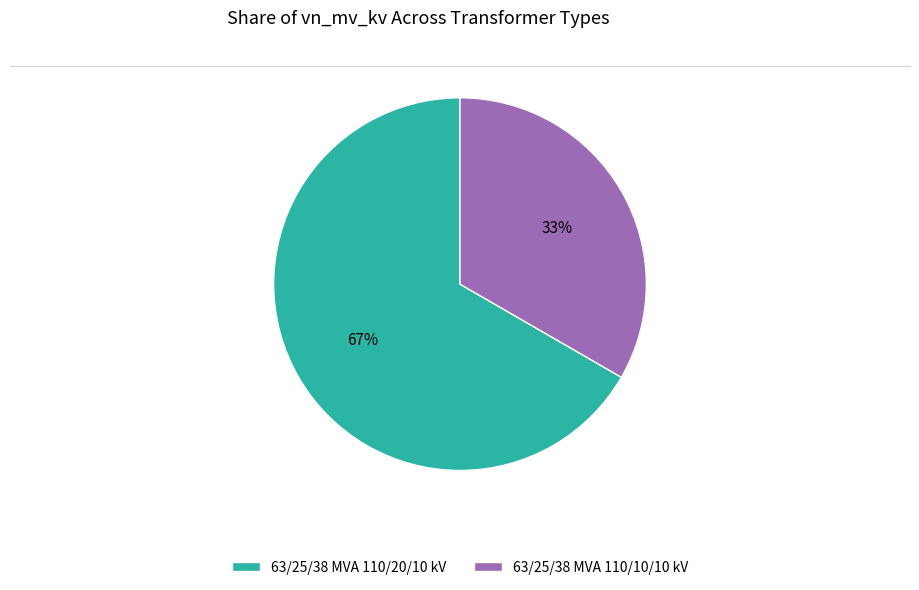

What is the majority slice?

63/25/38 MVA 110/20/10 kV